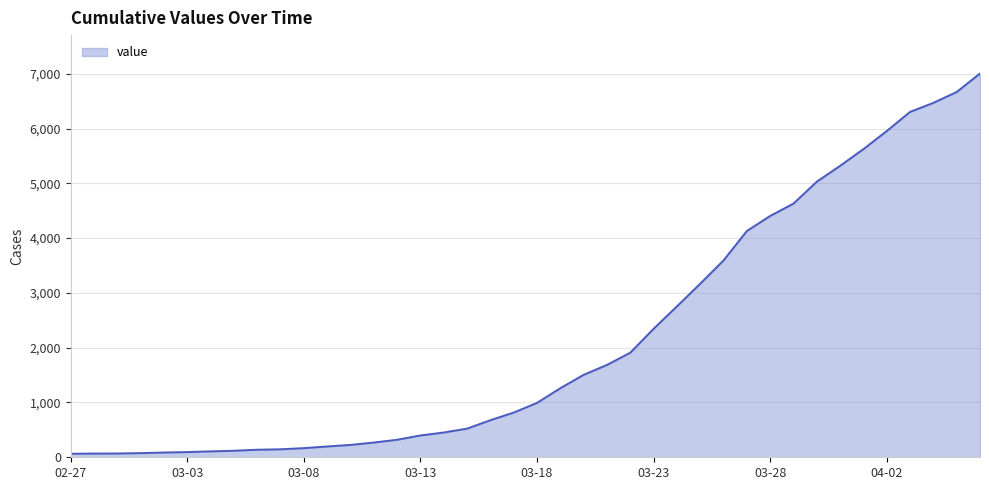

What is the smallest value displayed?

64